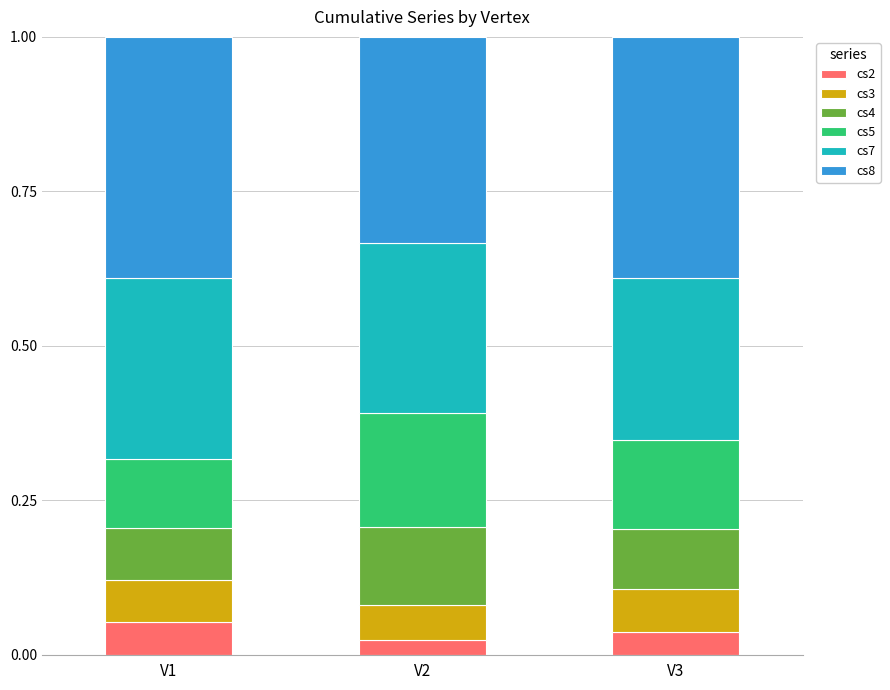

Is it true that cs2 equals 0.1 at V1?

True